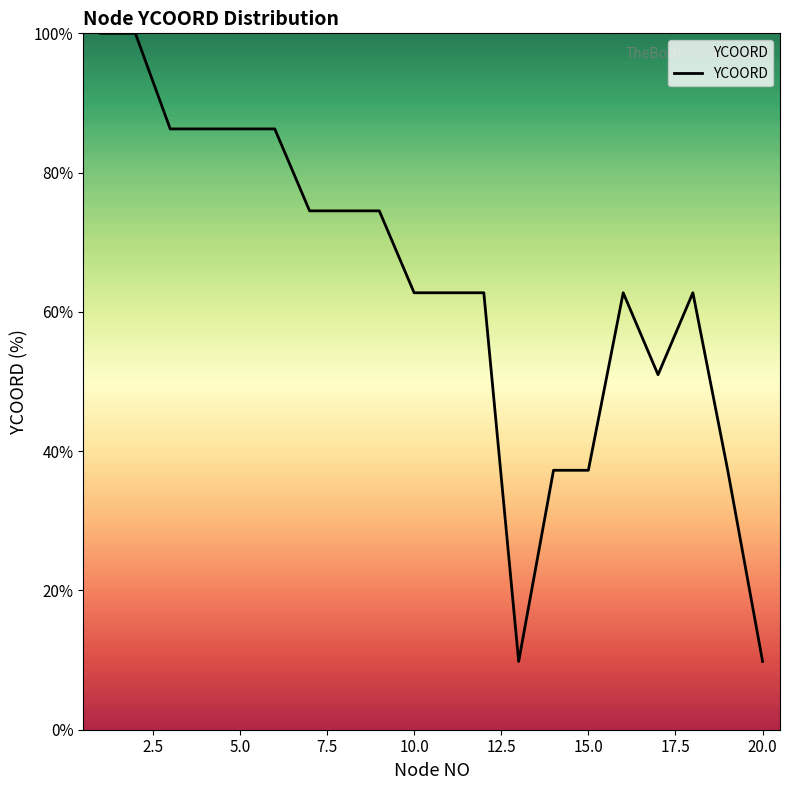

What is the greatest value displayed?

100.0